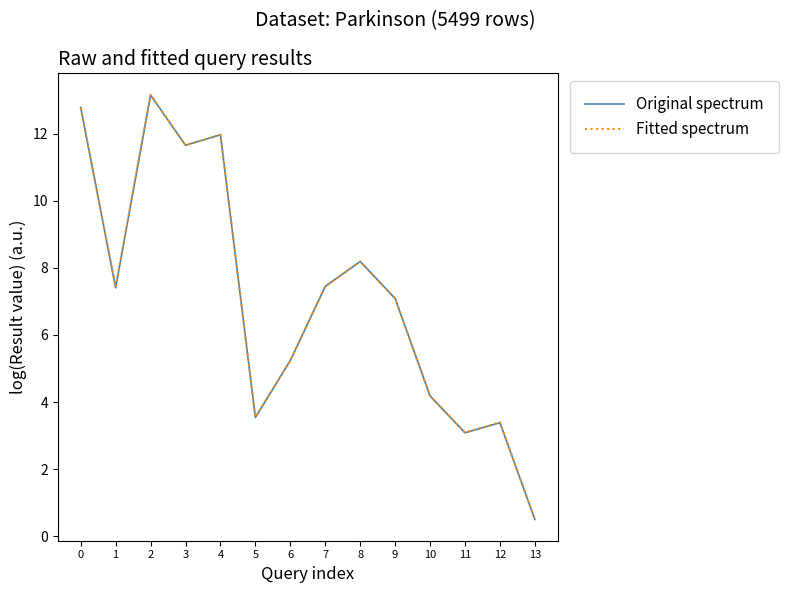

Which series changed the most between 3 and 8?

Original spectrum